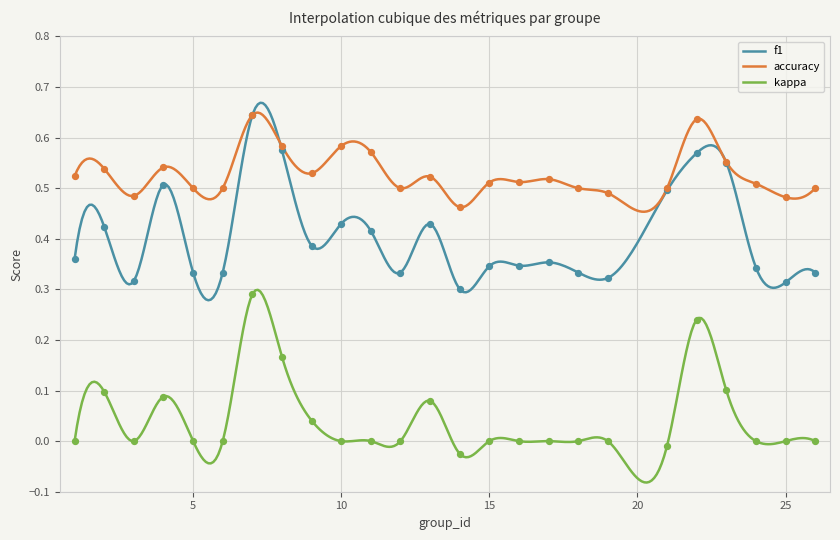

What is the total value across all series at 26?

0.8